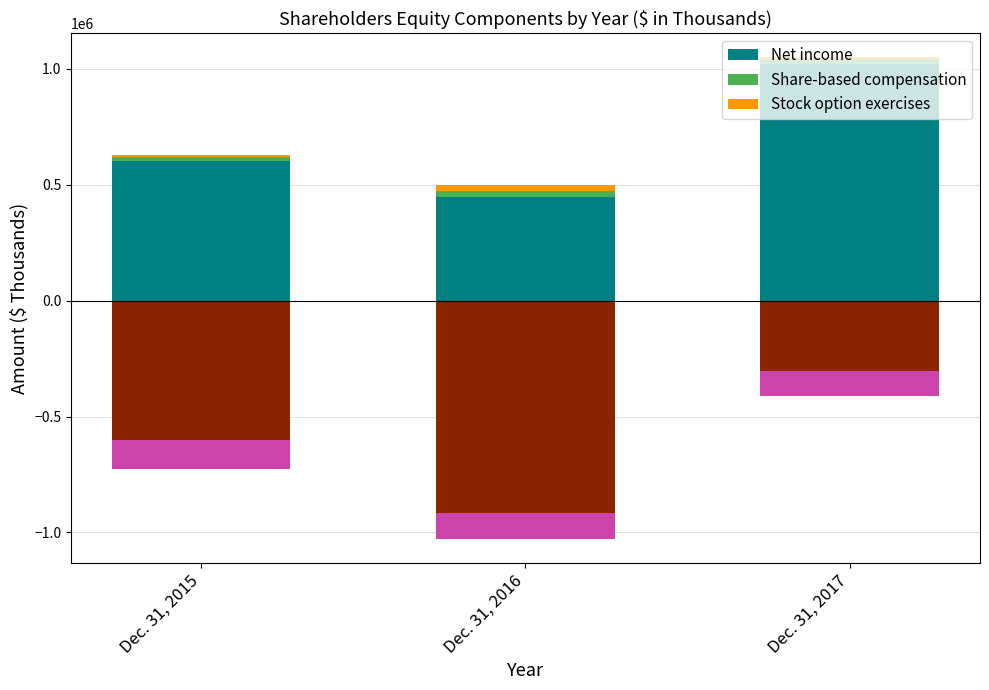

What is the difference between the highest and lowest values at Dec. 31, 2017?

1015468